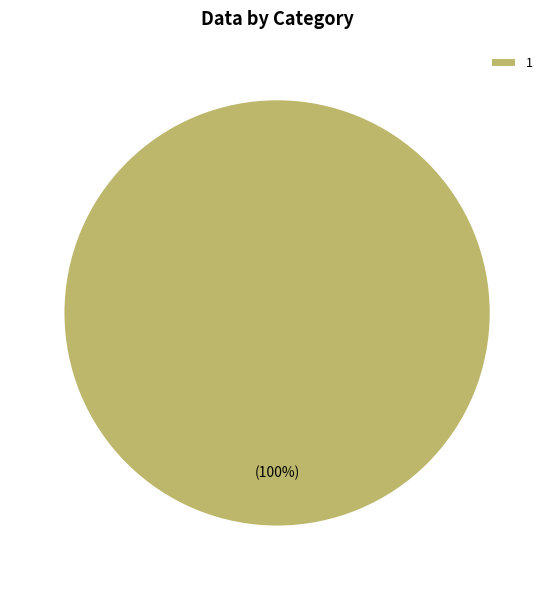

True or false: 1 accounts for 87% of the total.

False